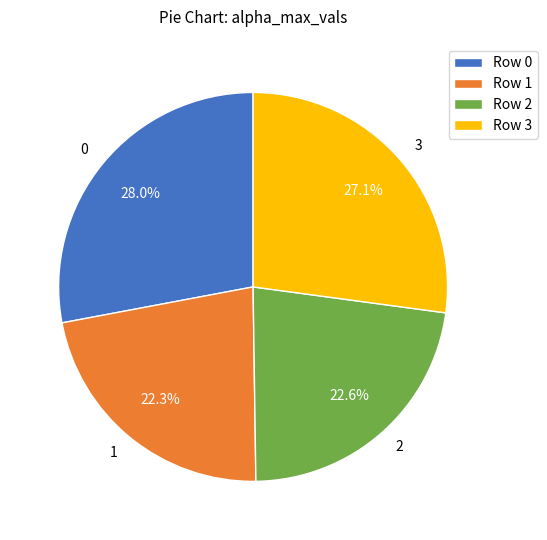

Is there a majority slice in this chart?

No